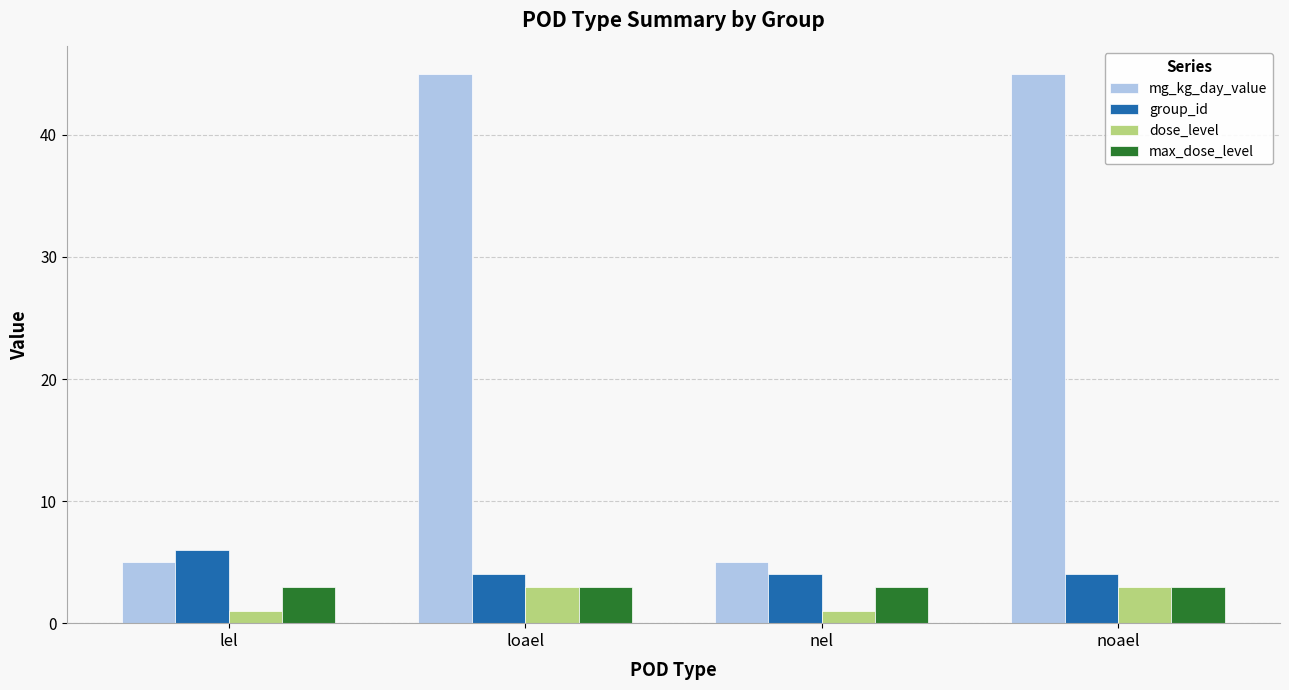

What is the spread (max minus min) of values at loael?

42